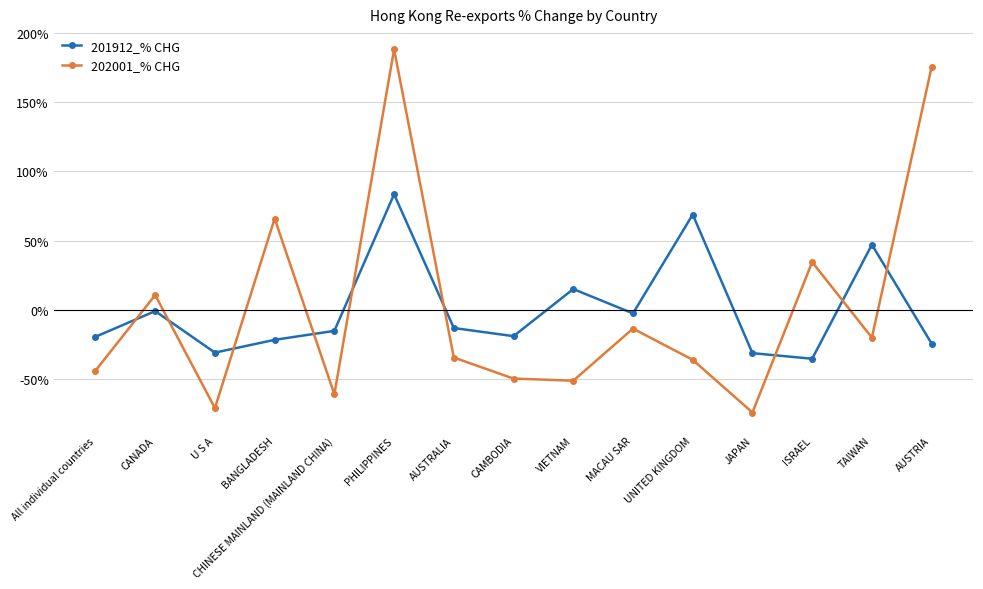

How many data points in 202001_% CHG are less than -34?

8